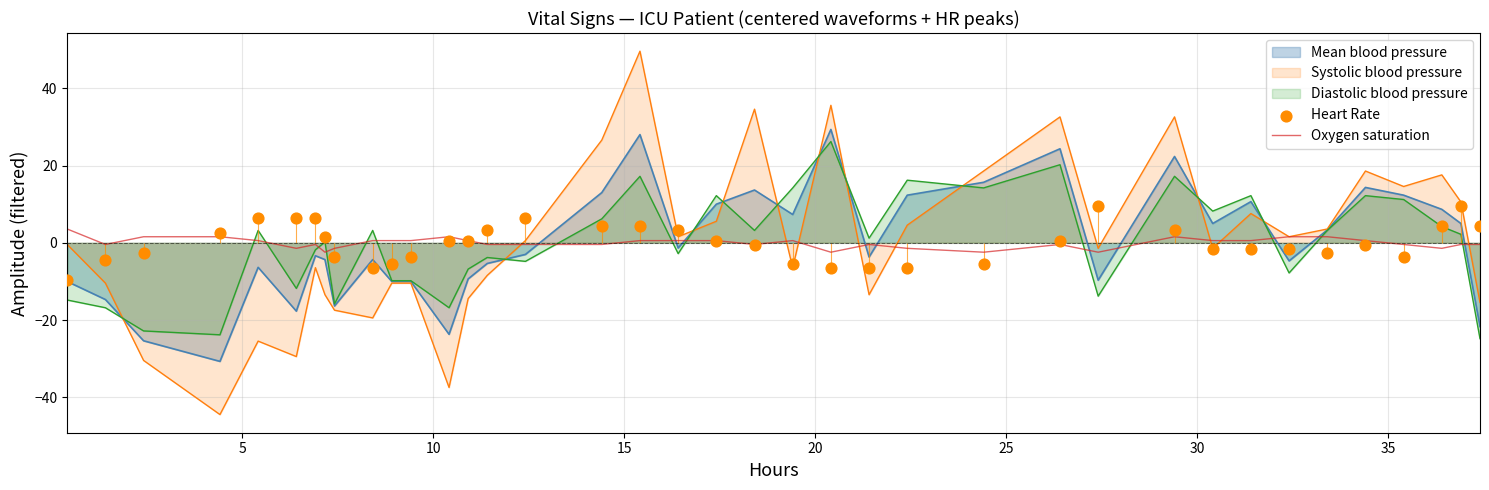

True or false: Oxygen saturation and Mean blood pressure cross at least once.

True